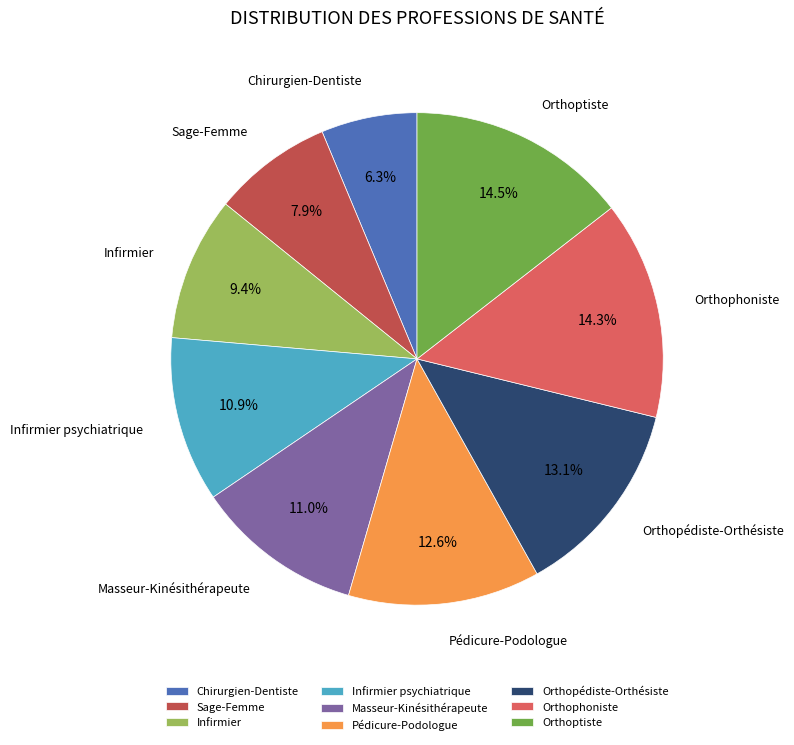

How many segments does this pie chart have?

9